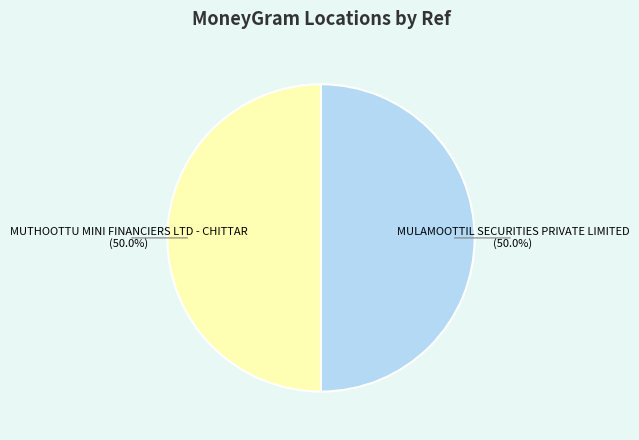

Approximately how many times larger is the value at MULAMOOTTIL SECURITIES PRIVATE LIMITED compared to MUTHOOTTU MINI FINANCIERS LTD - CHITTAR?

1.0